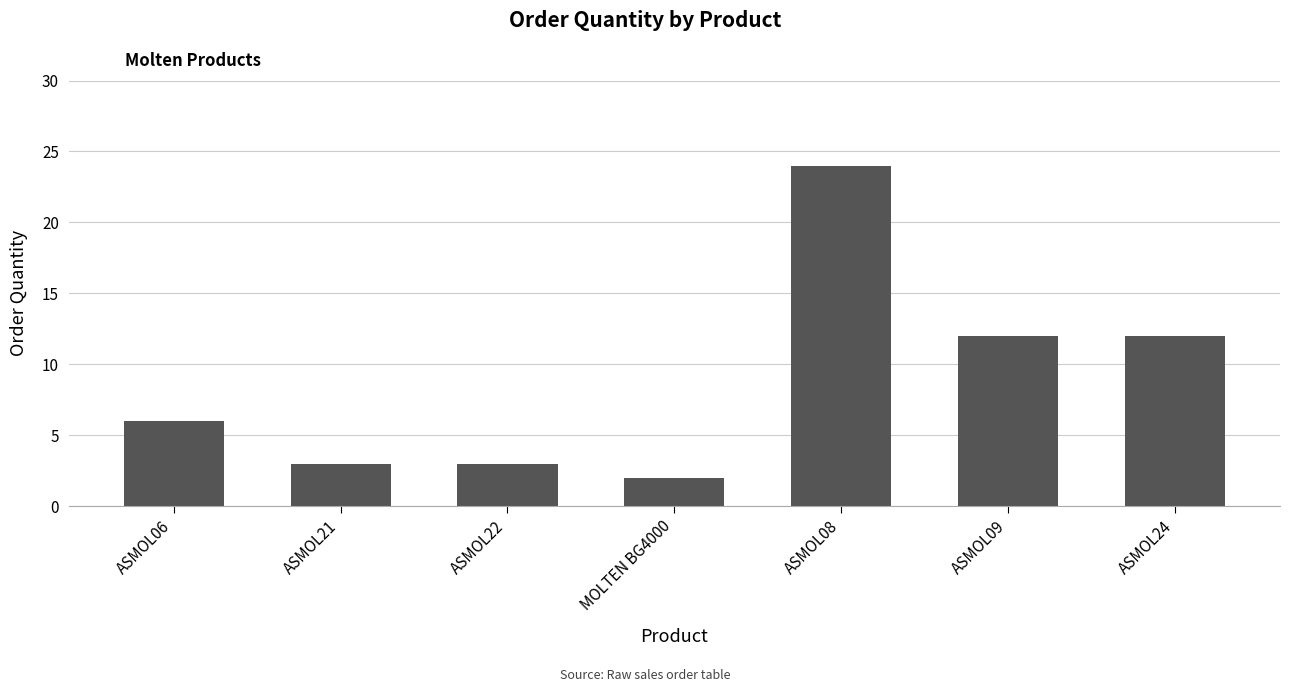

True or false: the data shows 12 at ASMOL09.

True